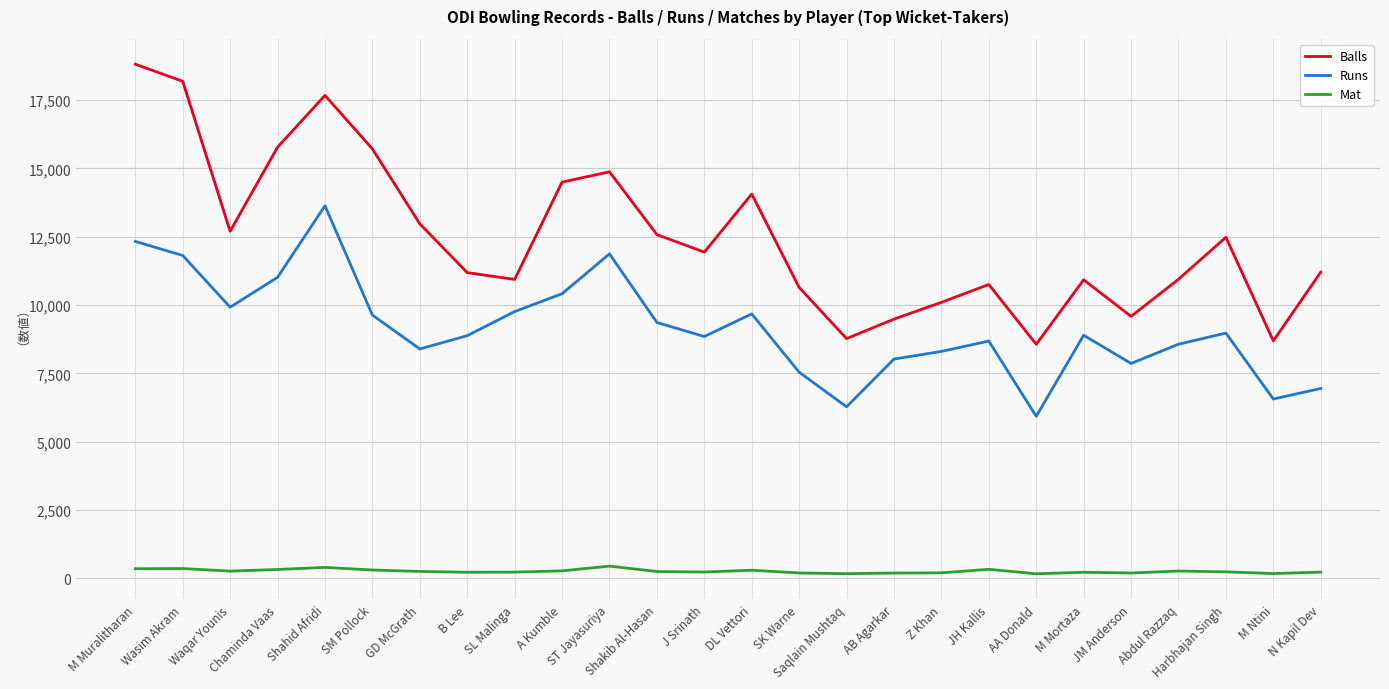

Which series has the largest total across all categories?

Balls